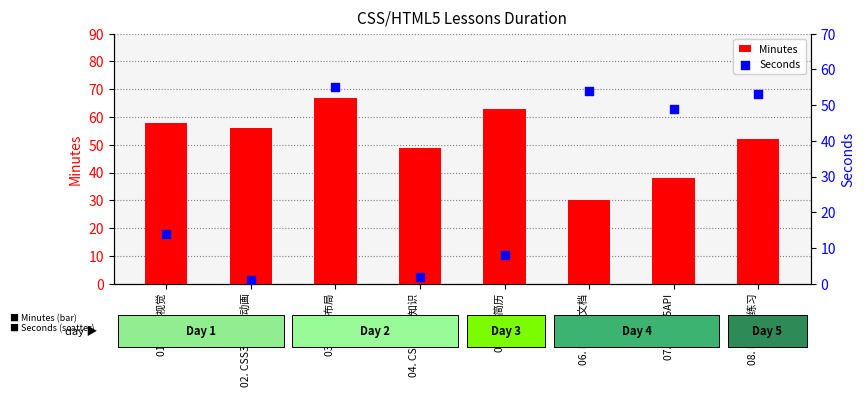

Which series has the largest total across all categories?

Minutes